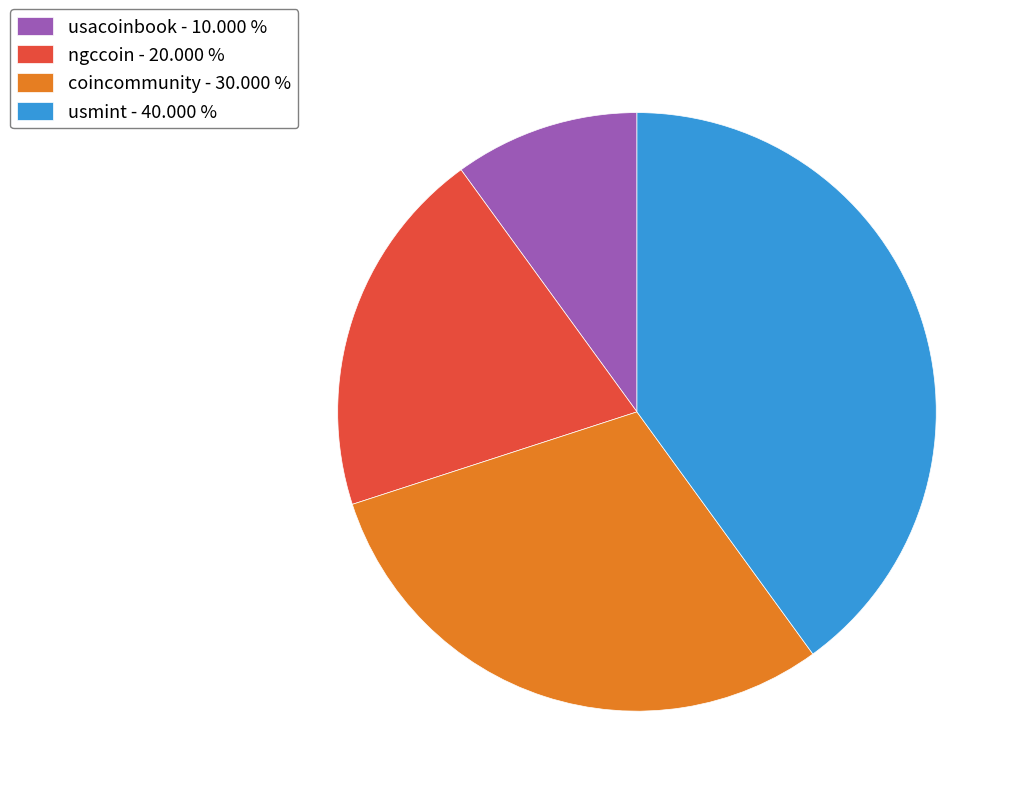

Rank the categories by value from lowest to highest.

usacoinbook, ngccoin, coincommunity, usmint